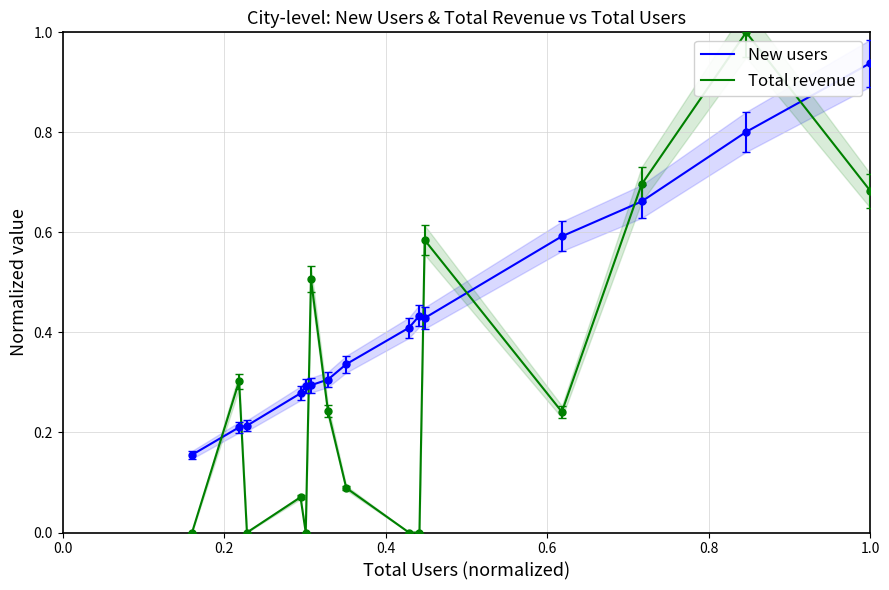

Which series has the largest range (max minus min)?

Total revenue